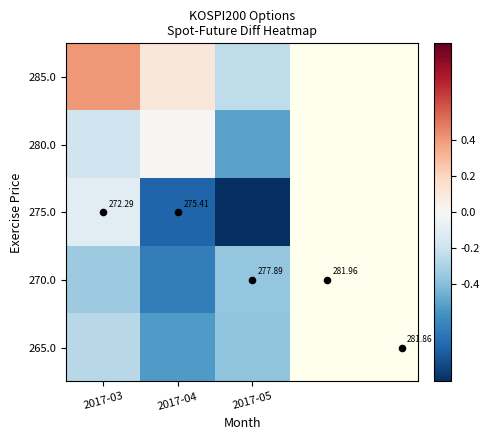

Which series has the widest spread of values?

275.0